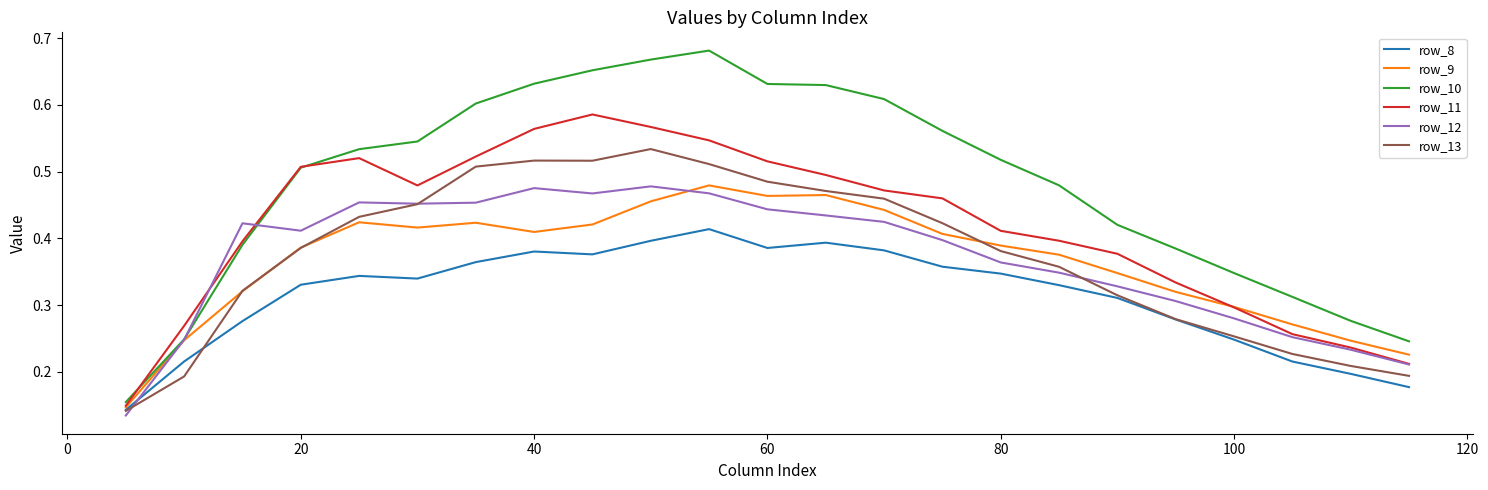

Which series has the largest range (max minus min)?

row_10